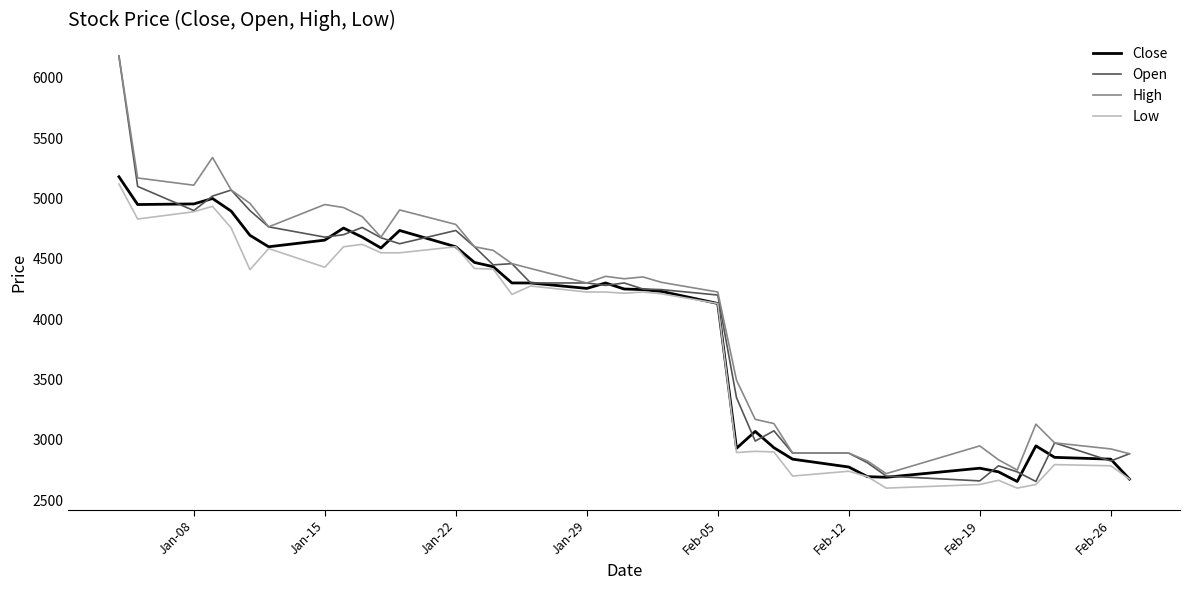

Which series has the largest range (max minus min)?

Open